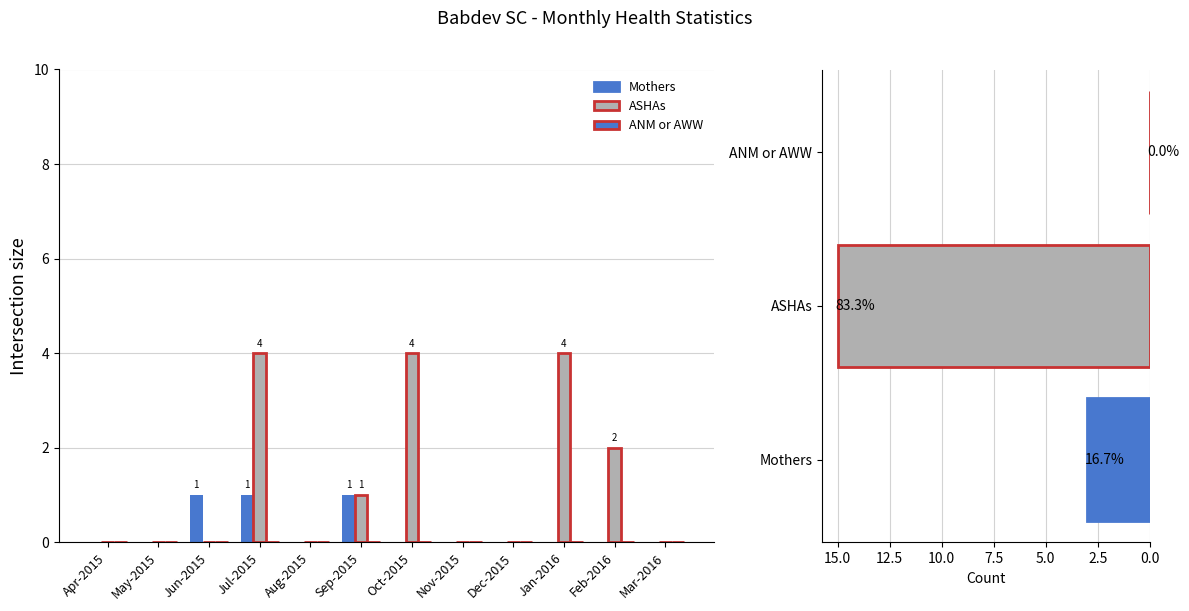

Which has a higher value, Feb-2016 or Nov-2015?

Feb-2016